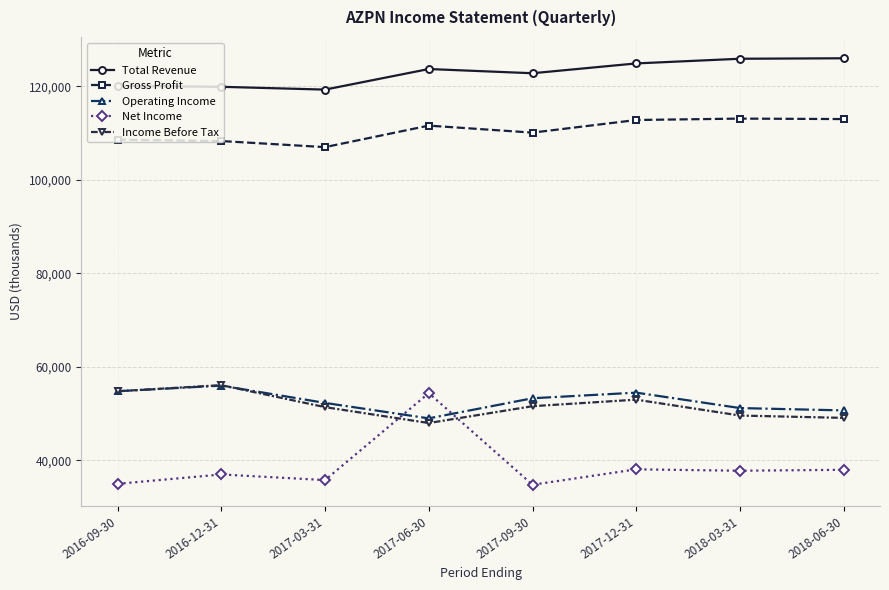

True or false: Gross Profit has more than 0 interior local peaks.

True